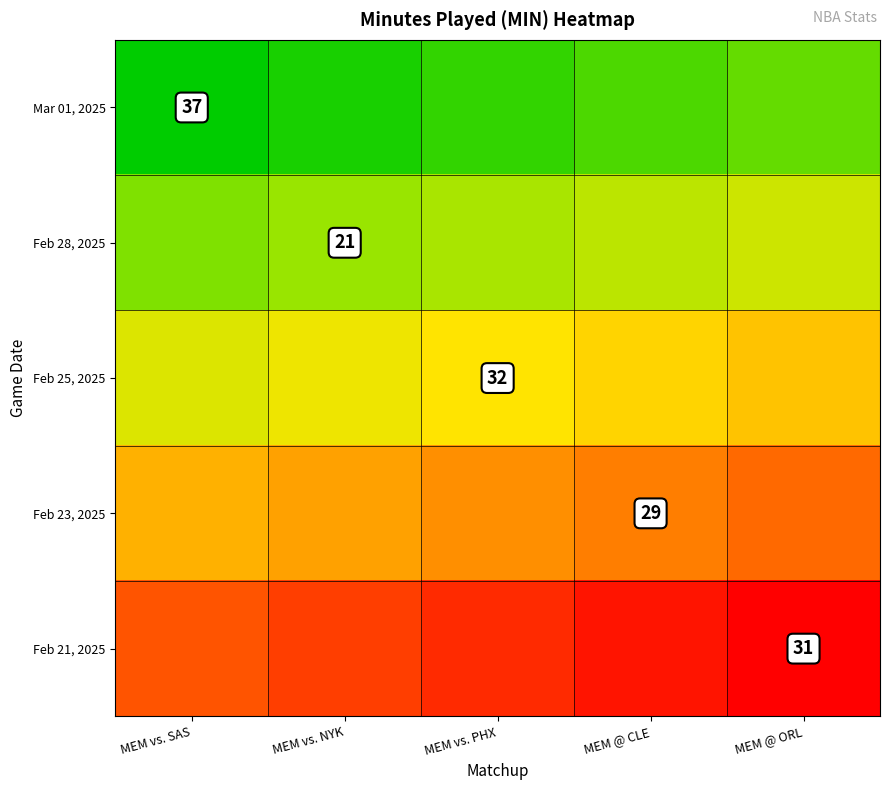

Rank the series at MEM vs. NYK from lowest to highest value.

Mar 01, 2025, Feb 28, 2025, Feb 25, 2025, Feb 23, 2025, Feb 21, 2025